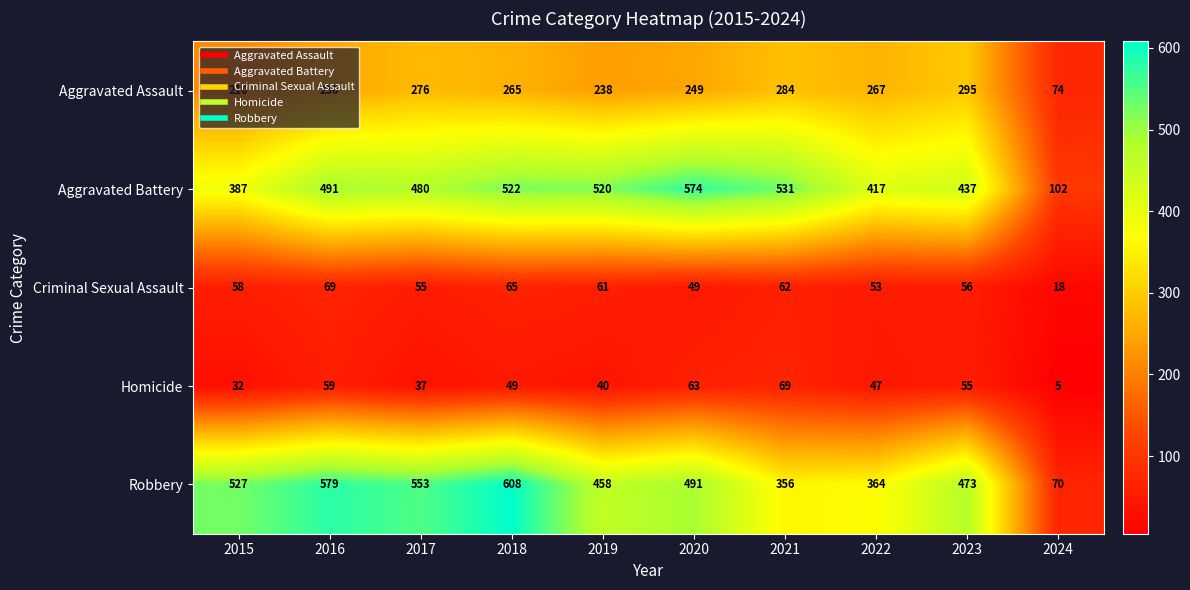

At 2015, list the series in order from largest to smallest.

Robbery, Aggravated Battery, Aggravated Assault, Criminal Sexual Assault, Homicide